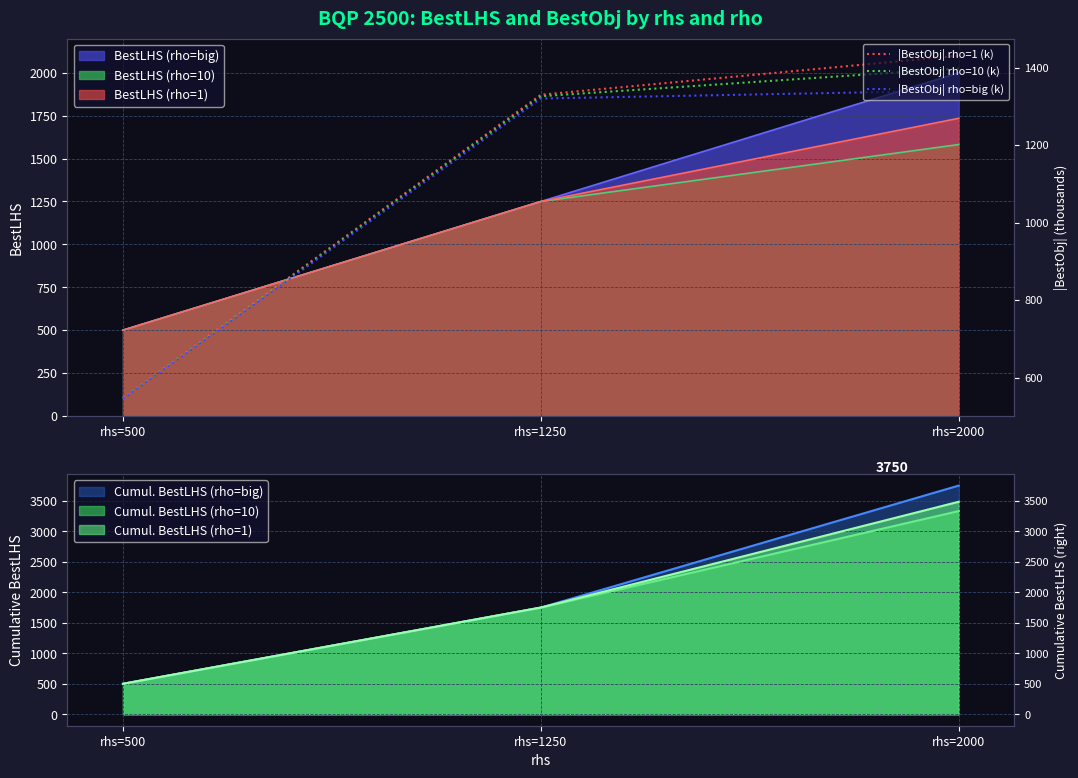

At how many categories does at least one series exceed 962?

2